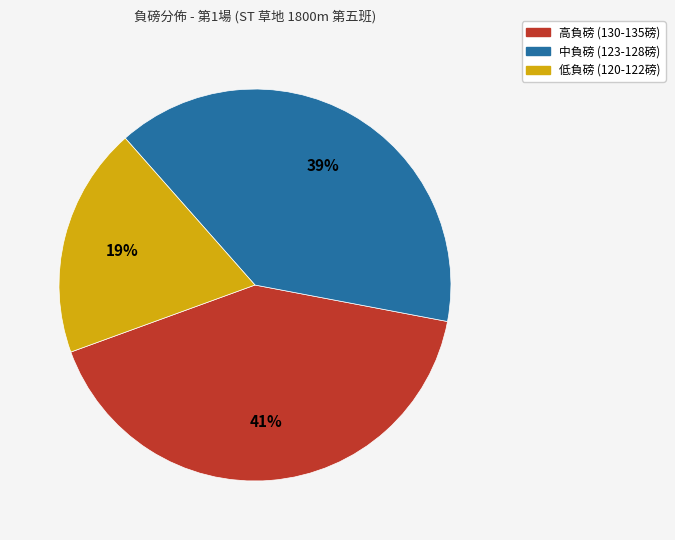

To the nearest percent, what is the average slice percentage?

33%